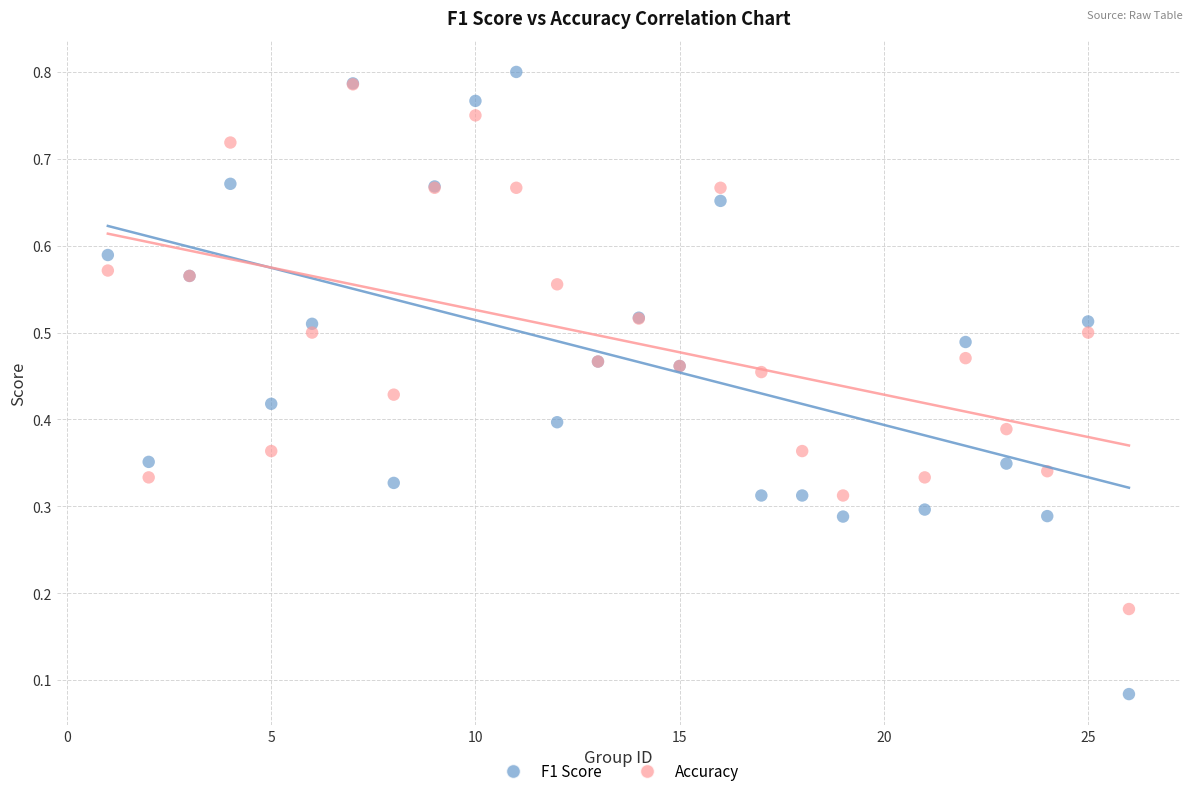

Which series contains the highest Y value?

F1 Score